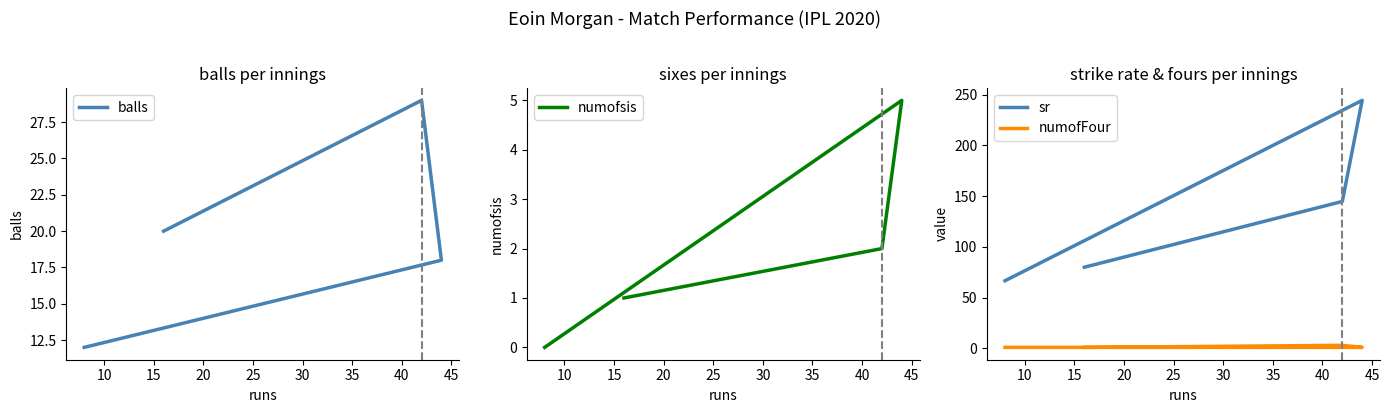

Reading left to right, transcribe all the data shown in this chart.

balls: 12.0	20.0	29.0	18.0
numofsis: 0.0	1.0	2.0	5.0
sr: 66.7	80.0	144.8	244.4
numofFour: 1.0	1.0	3.0	1.0